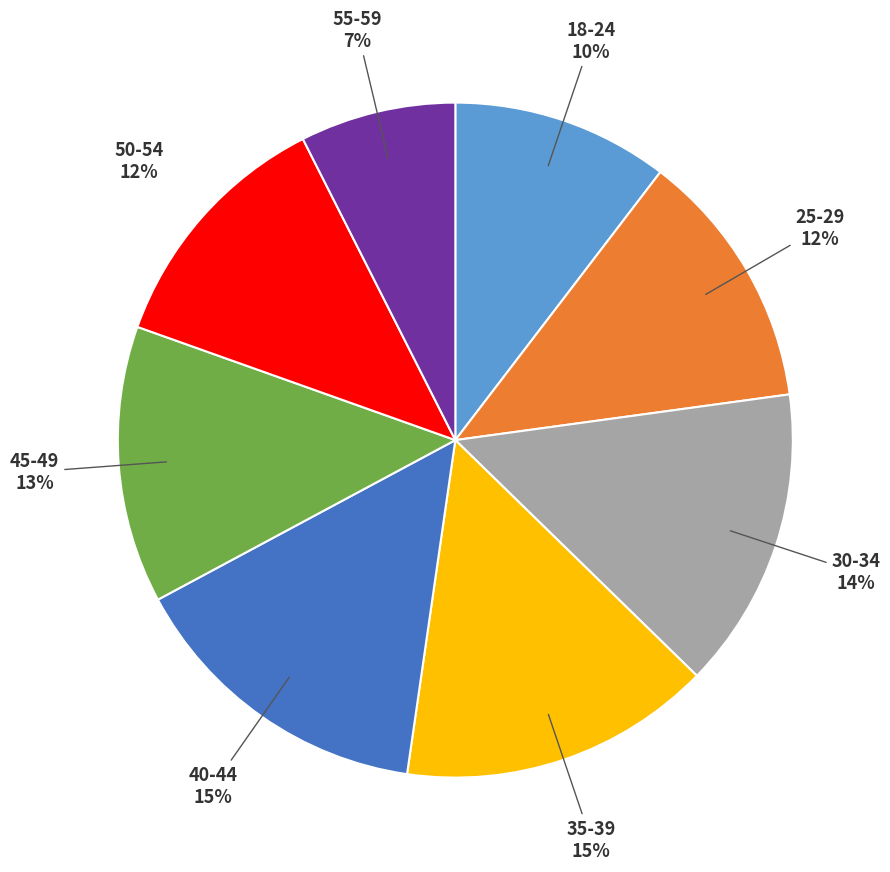

To the nearest percent, what is the difference between the 50-54 and 35-39 slice percentages?

3%